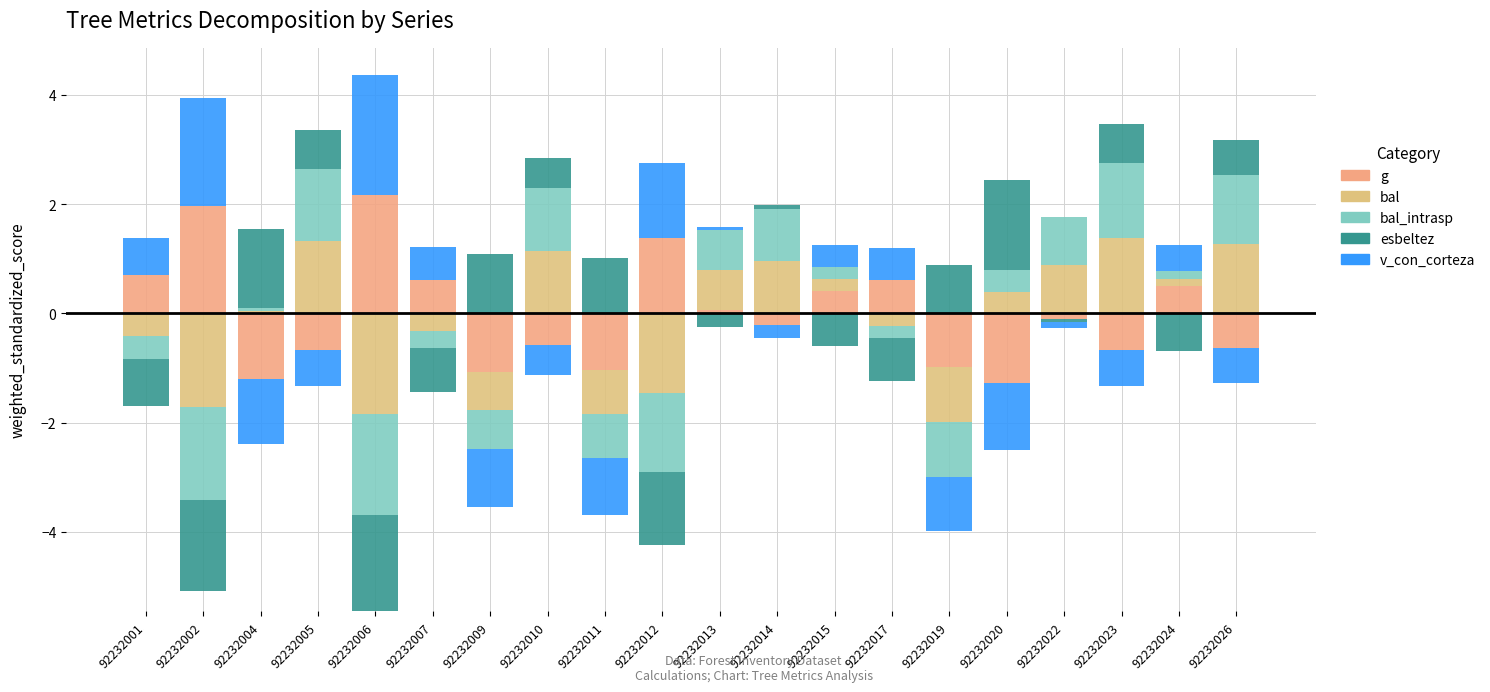

Which series has the largest range (max minus min)?

v_con_corteza